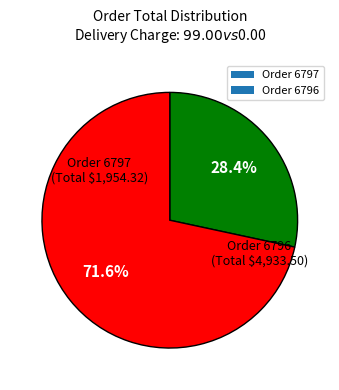

Which slice is the largest?

Order 6796